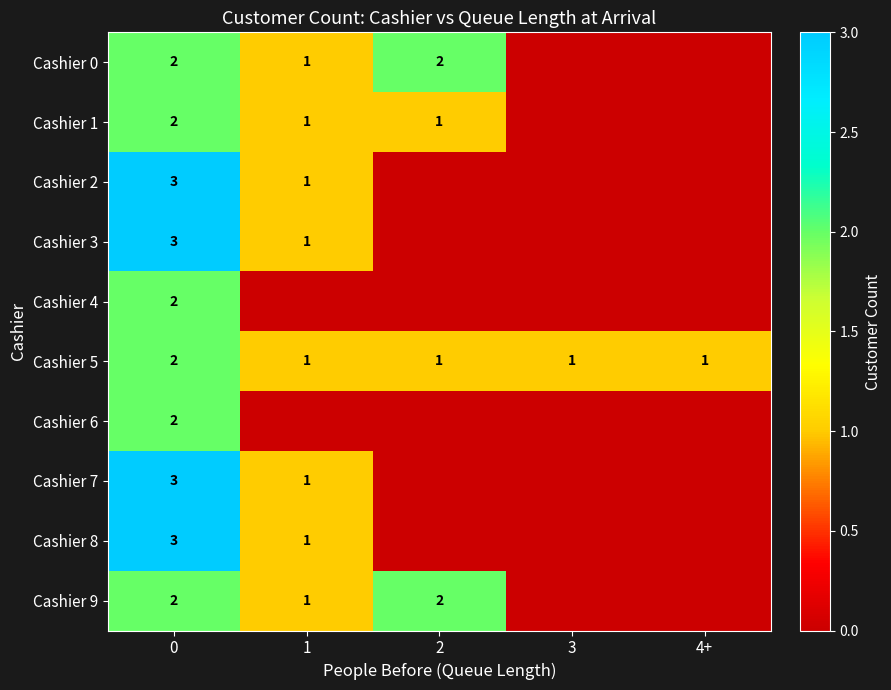

Is it true that Cashier 1 equals 0 at 2?

False